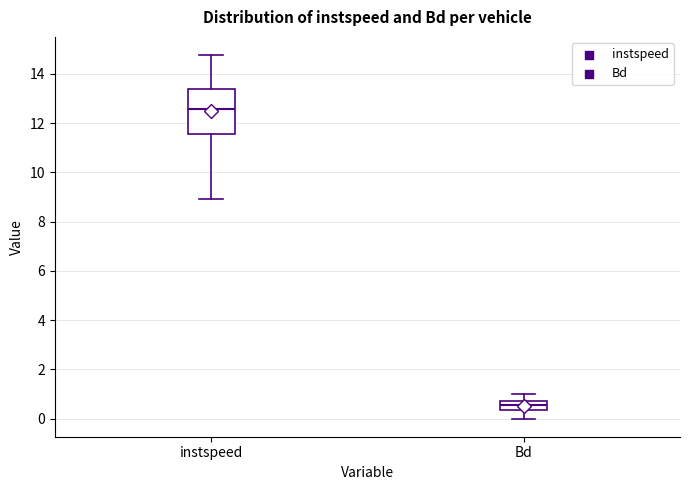

Which box has the lowest median line?

Bd